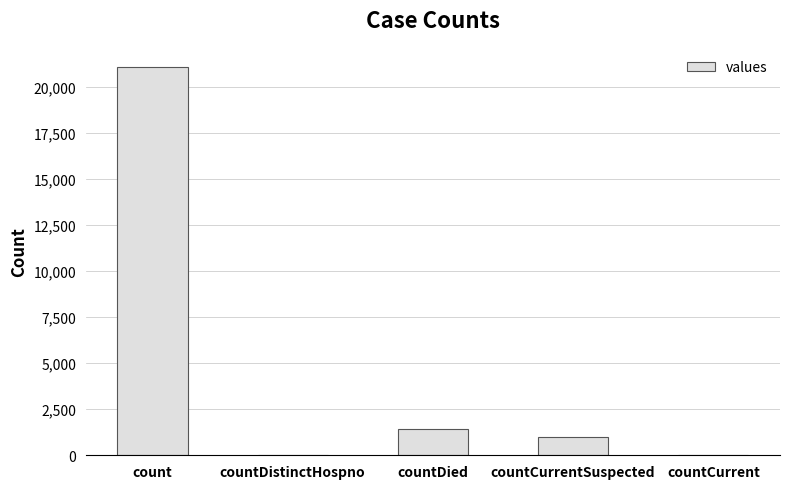

What is the difference between the values at countCurrentSuspected and count?

20044